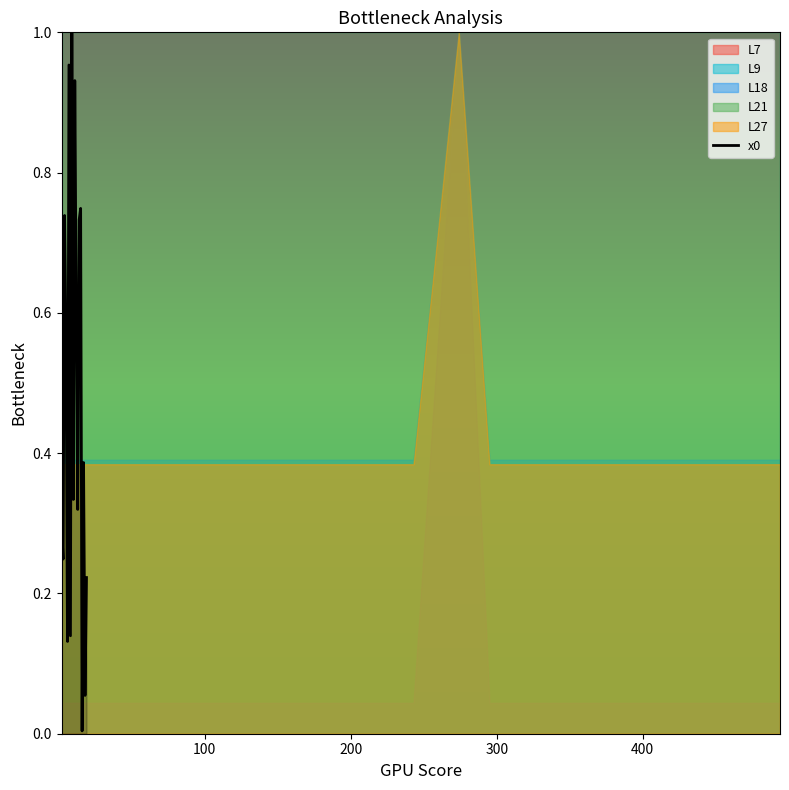

Count the number of categories in the chart.

20